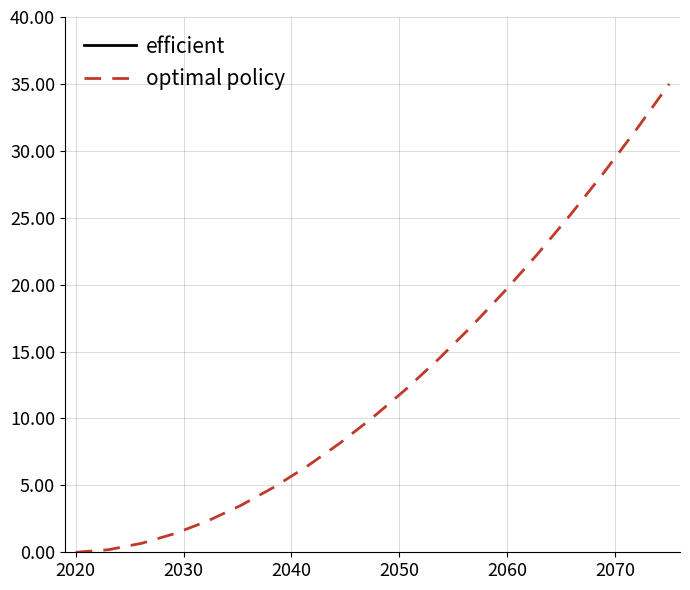

What is the highest value of the optimal policy series?

35.0